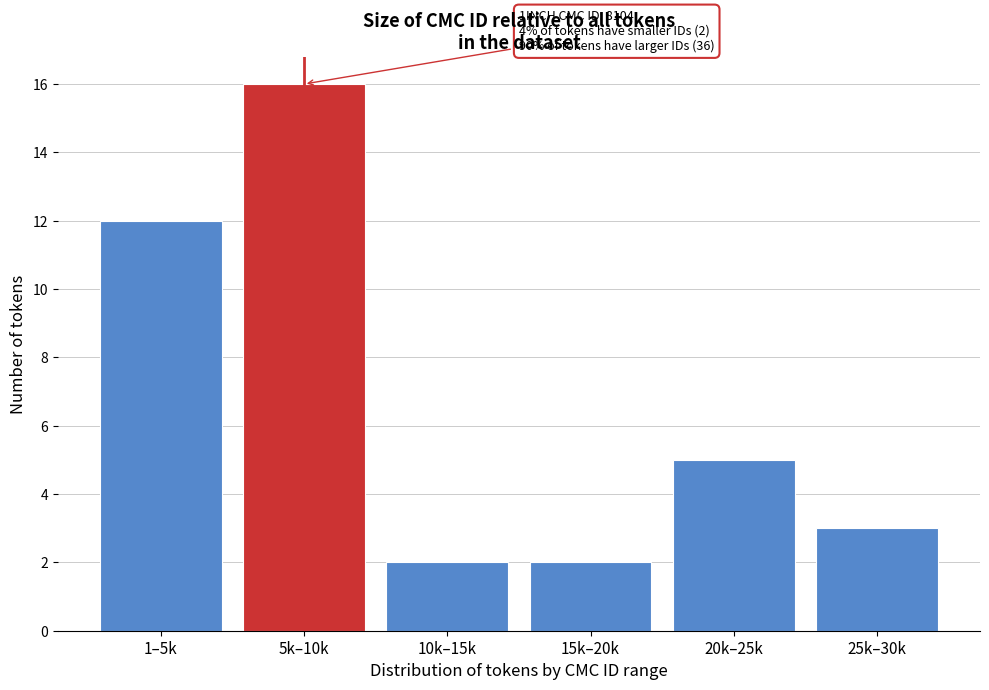

Reading left to right, what are all the values shown in this chart?

12	16	2	2	5	3